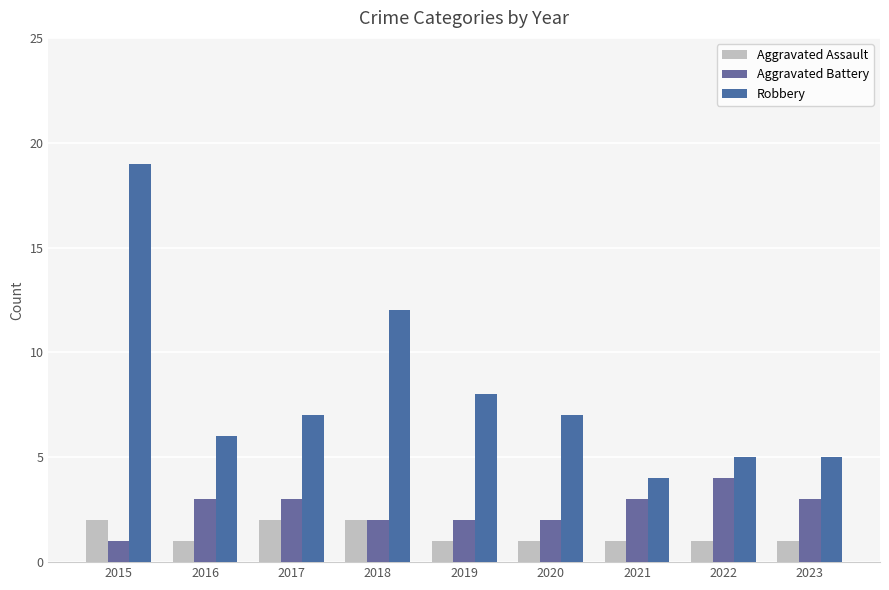

List the labels in order of Aggravated Assault value, largest first.

2015, 2017, 2018, 2016, 2019, 2020, 2021, 2022, 2023